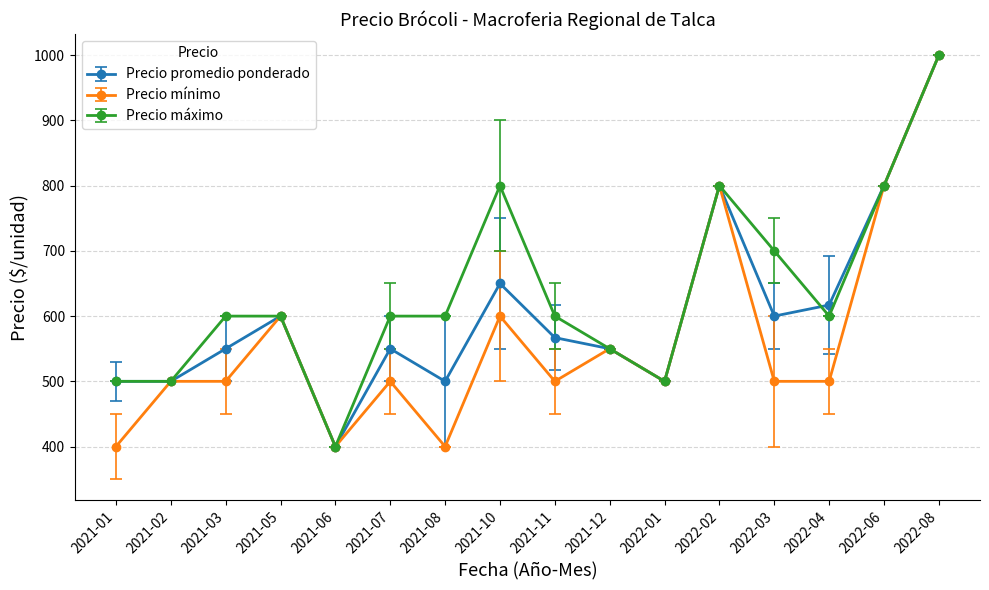

Which series changed the most between 2021-06 and 2022-03?

Precio máximo